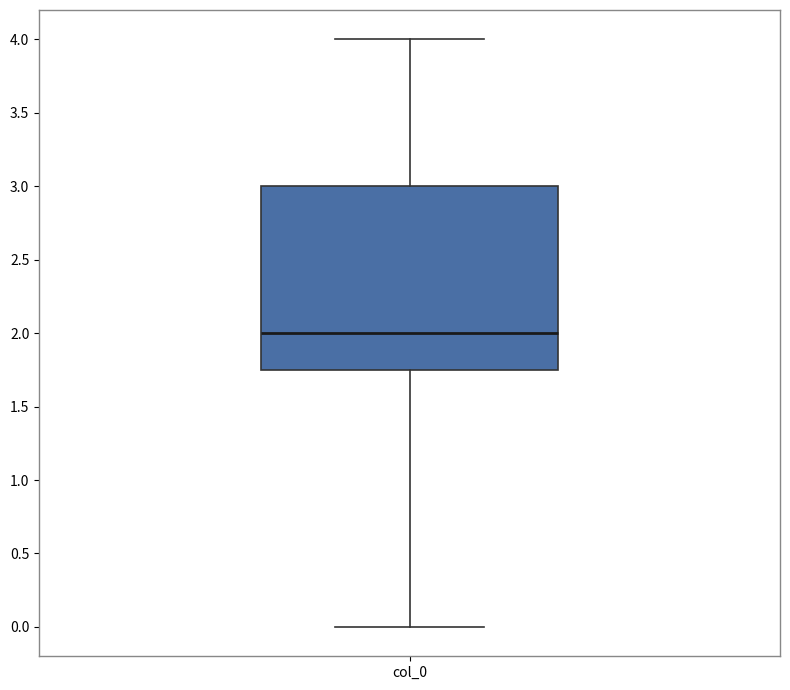

Where does the median line of the box for col_0 sit on the y-axis? The values are not printed on the chart, so give them approximately, as read against the axis.

2.00